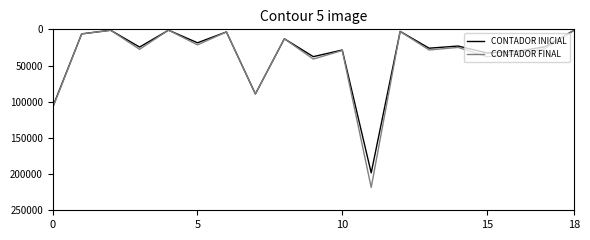

What is the highest value of the CONTADOR FINAL series?

218443